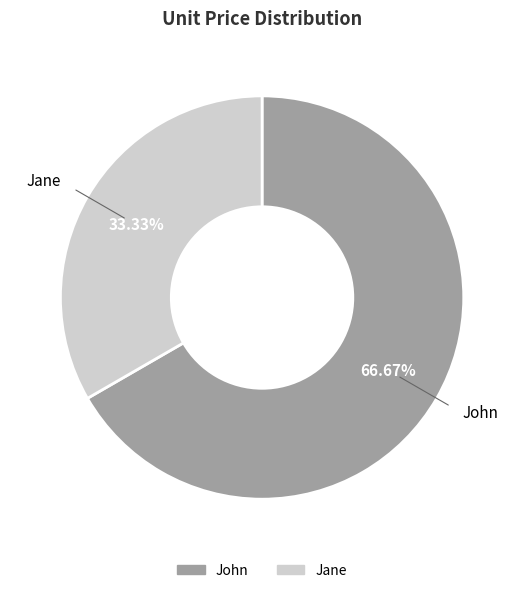

What percentage do Jane and John together represent?

100.0%